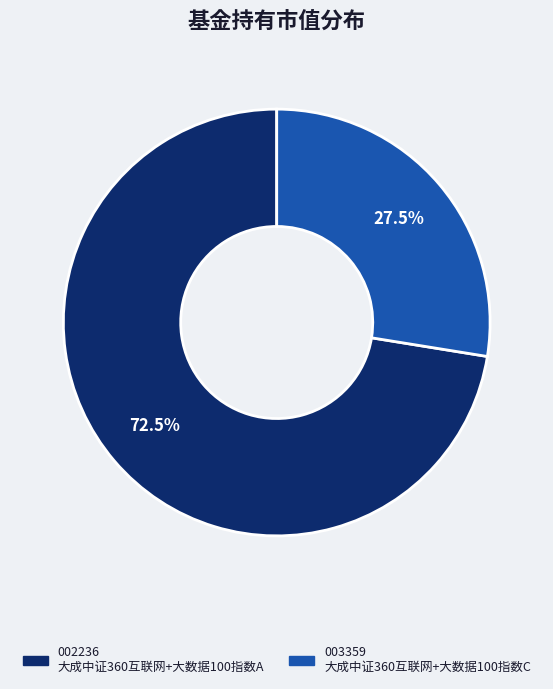

Is there any slice that represents more than half of the pie?

Yes